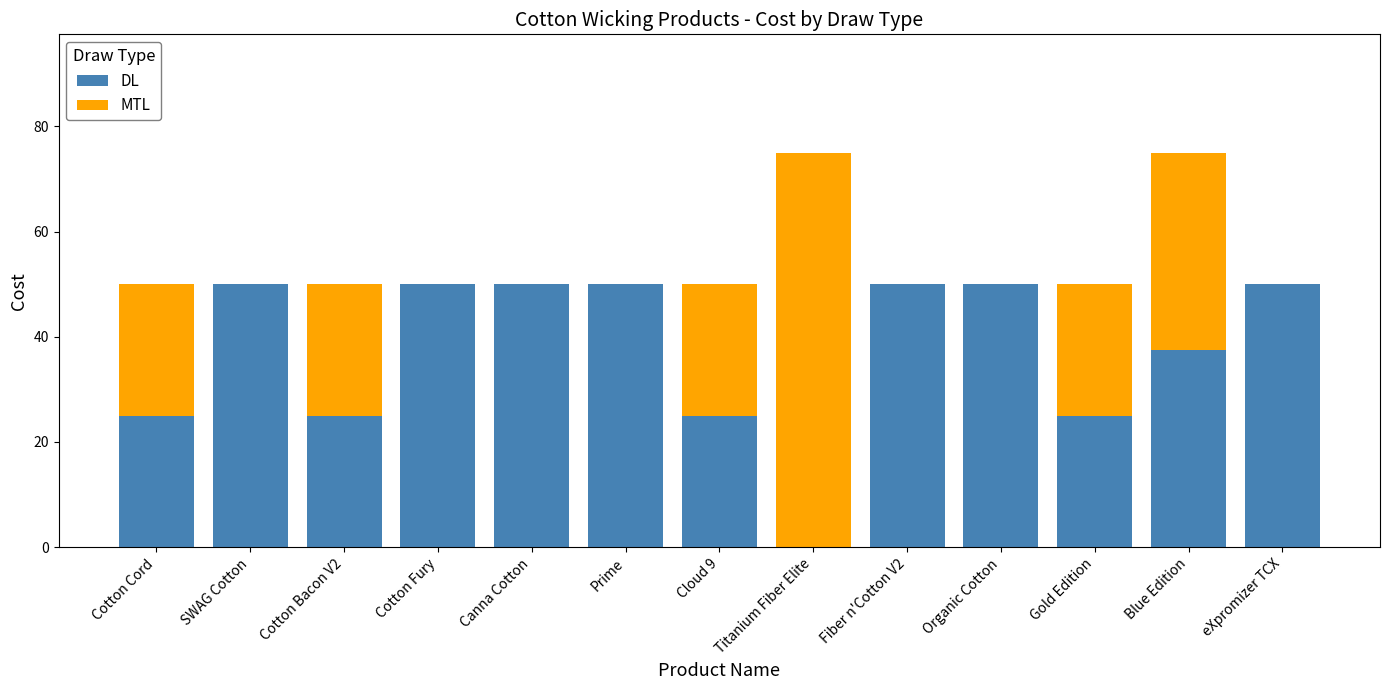

What is the total value across all series at Gold Edition?

50.0